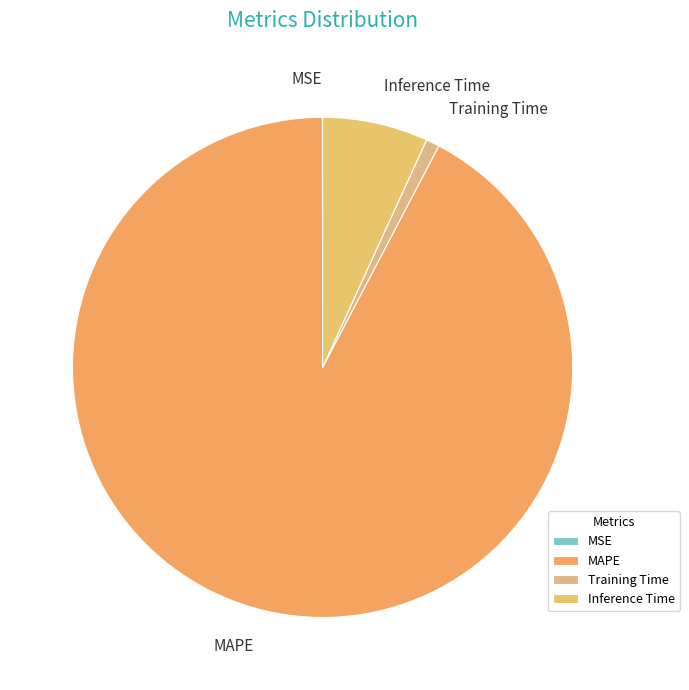

Which category has the biggest portion of the pie?

MAPE